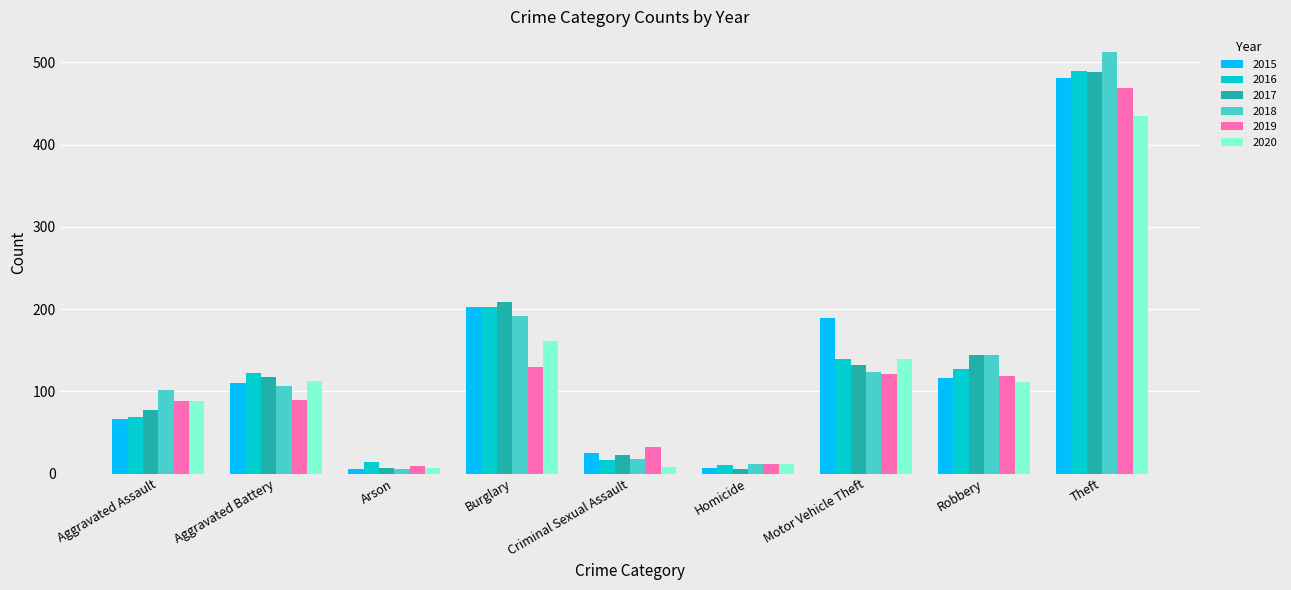

Which category has the highest value in the 2017 series?

Theft